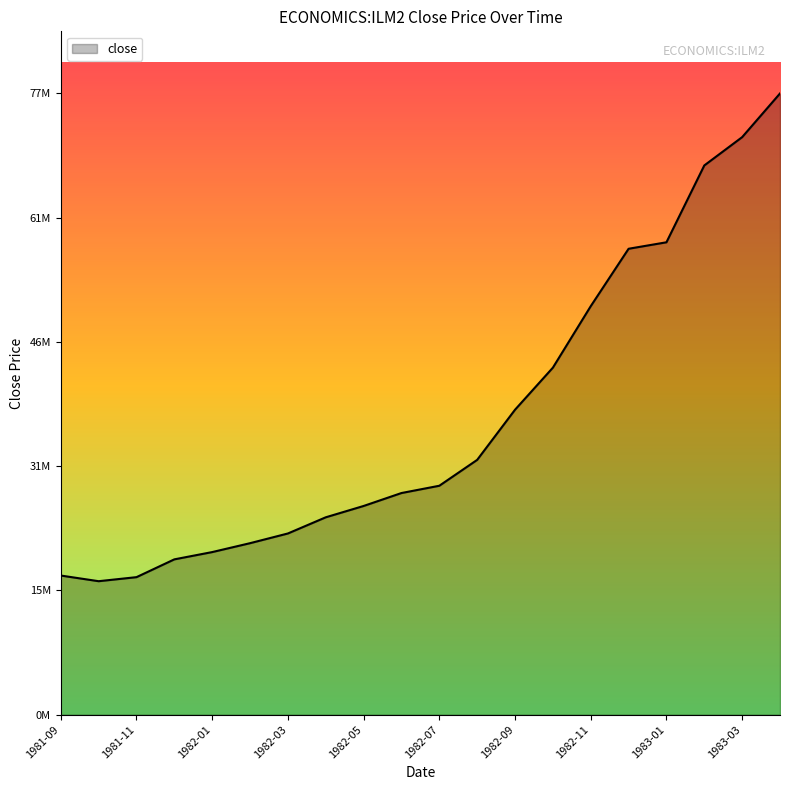

Does the chart have visible grid lines?

No